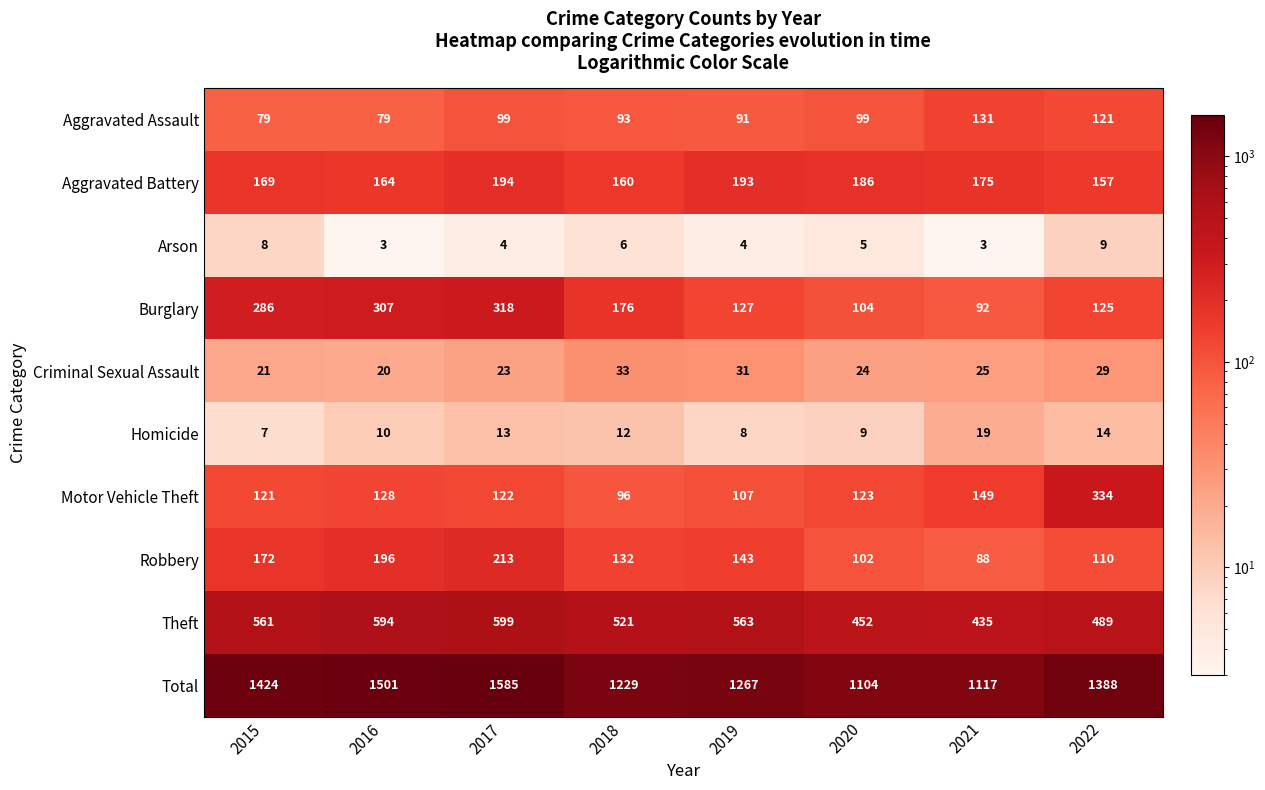

Between 2020 and 2022, which series saw the biggest shift?

Total